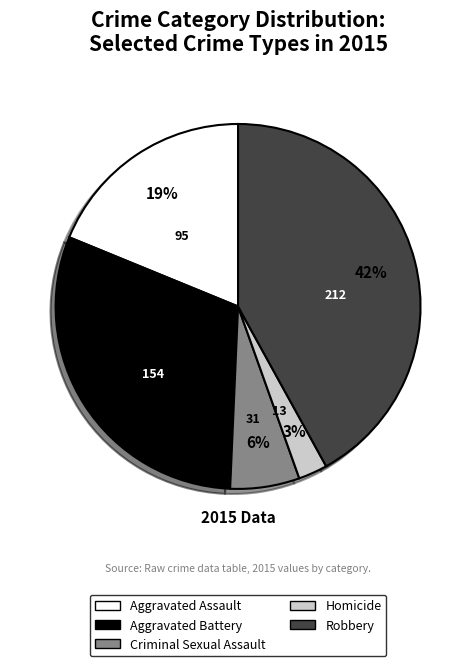

Which slice is the smallest?

Homicide